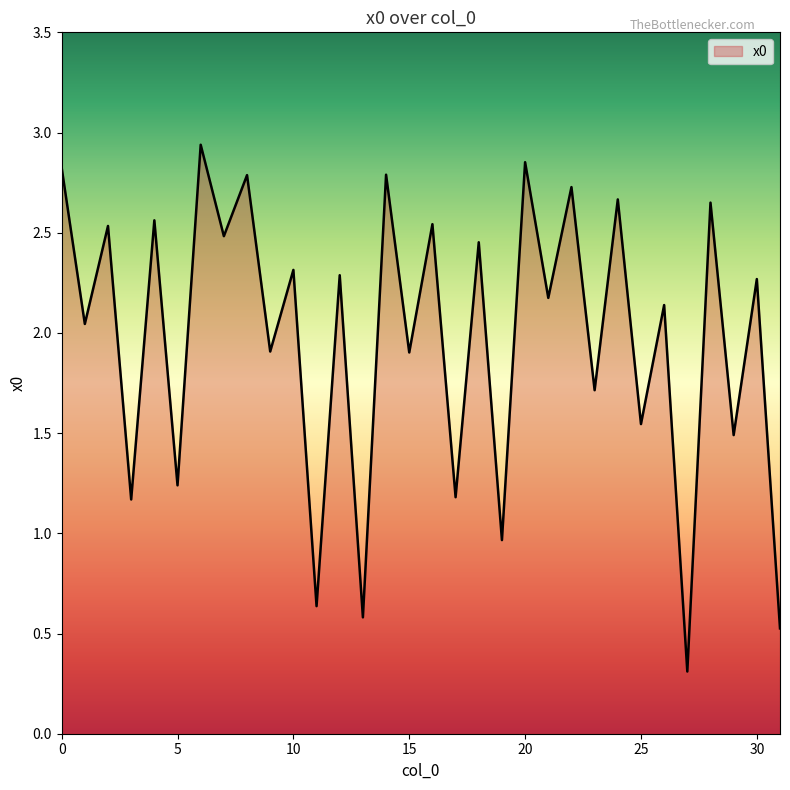

What is the minimum value shown in the chart?

0.3